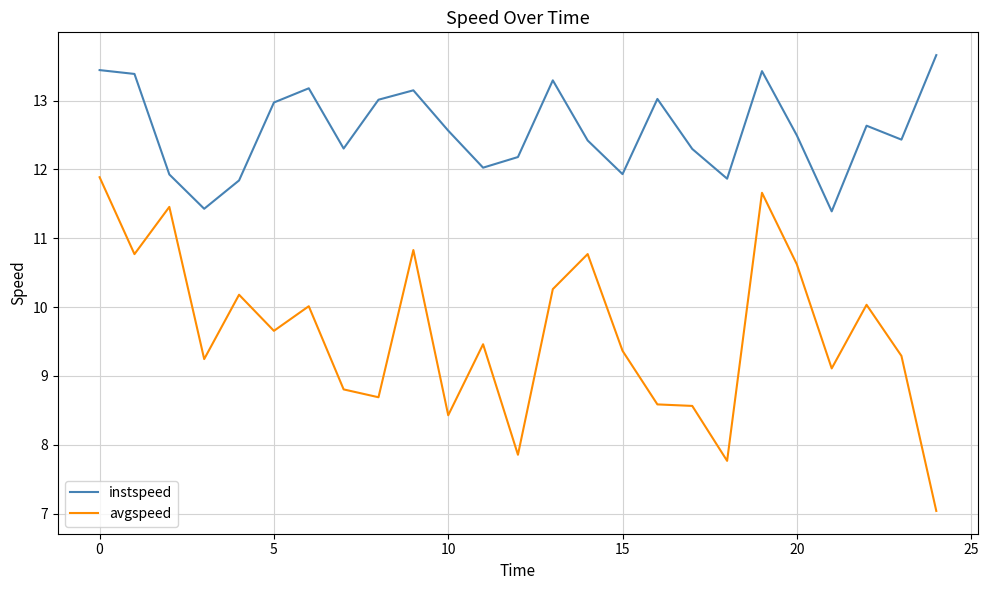

True or false: instspeed and avgspeed cross at least once.

False